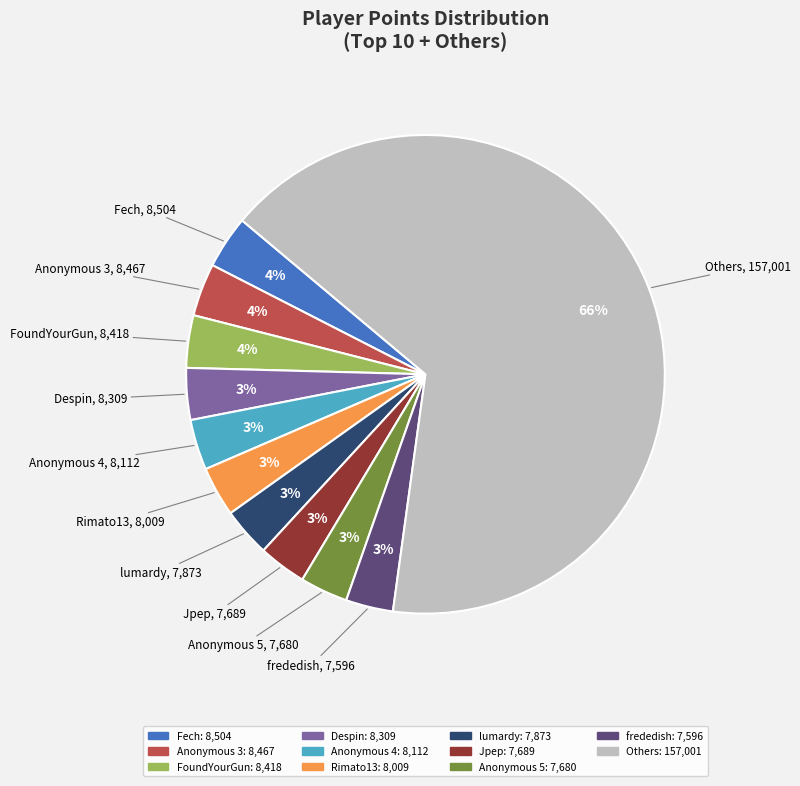

To the nearest percent, what is the average slice percentage?

9%